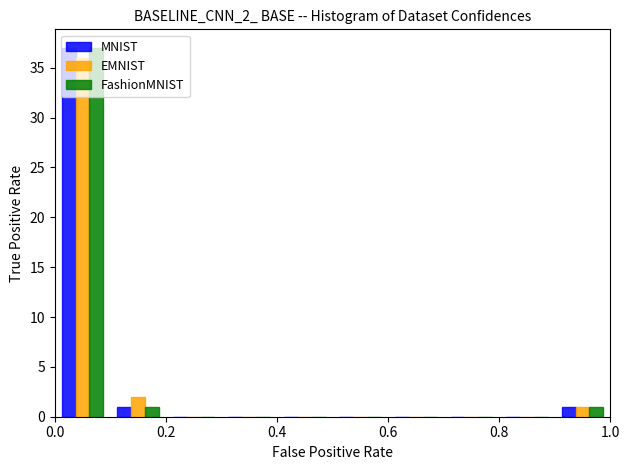

Reading left to right, transcribe this chart: for each range on the x-axis, give the height of each series' bar. The values are not printed on the chart, so give them approximately, as read against the axis.

0.0 to 0.1: MNIST=37	EMNIST=36	FashionMNIST=37
0.1 to 0.2: MNIST=1	EMNIST=2	FashionMNIST=1
0.2 to 0.3: MNIST=0	EMNIST=0	FashionMNIST=0
0.3 to 0.4: MNIST=0	EMNIST=0	FashionMNIST=0
0.4 to 0.5: MNIST=0	EMNIST=0	FashionMNIST=0
0.5 to 0.6: MNIST=0	EMNIST=0	FashionMNIST=0
0.6 to 0.7: MNIST=0	EMNIST=0	FashionMNIST=0
0.7 to 0.8: MNIST=0	EMNIST=0	FashionMNIST=0
0.8 to 0.9: MNIST=0	EMNIST=0	FashionMNIST=0
0.9 to 1.0: MNIST=1	EMNIST=1	FashionMNIST=1